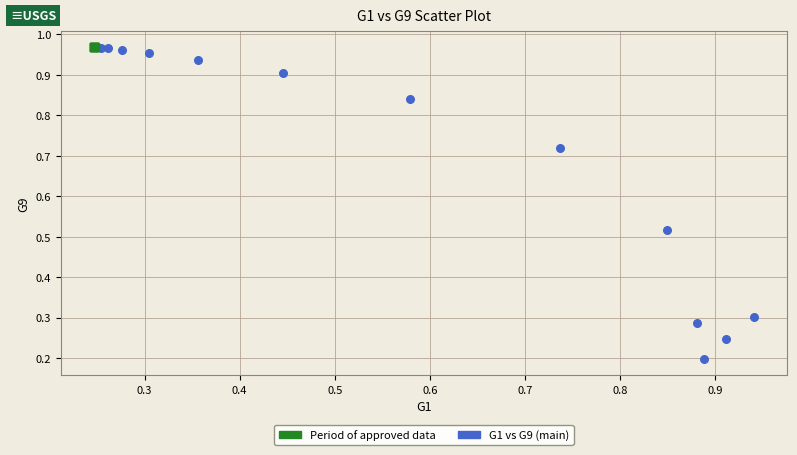

Which series reaches the minimum Y coordinate?

G1 vs G9 (main)